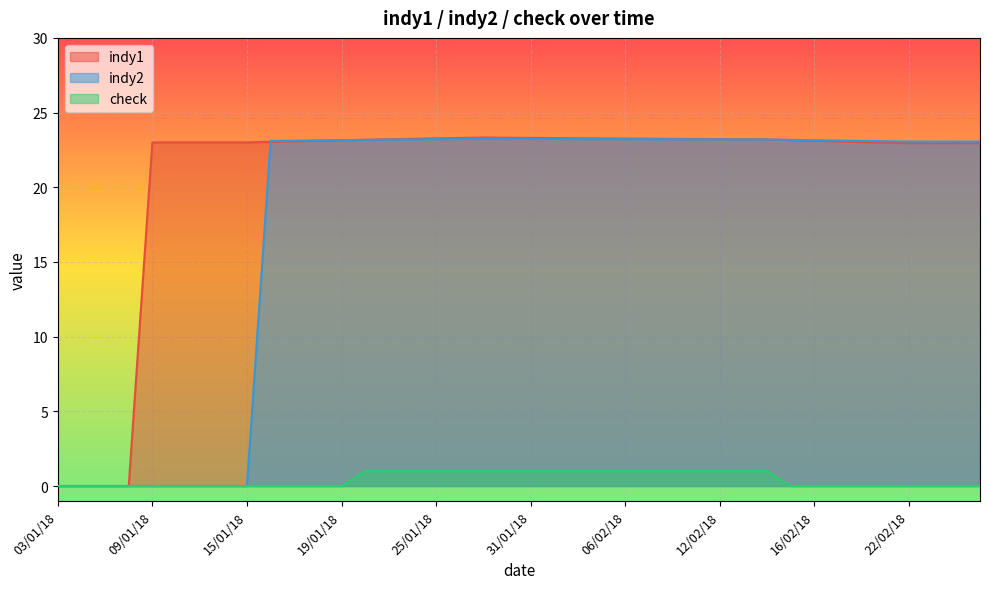

What is the difference between the maximum and minimum values in the check series?

1.0